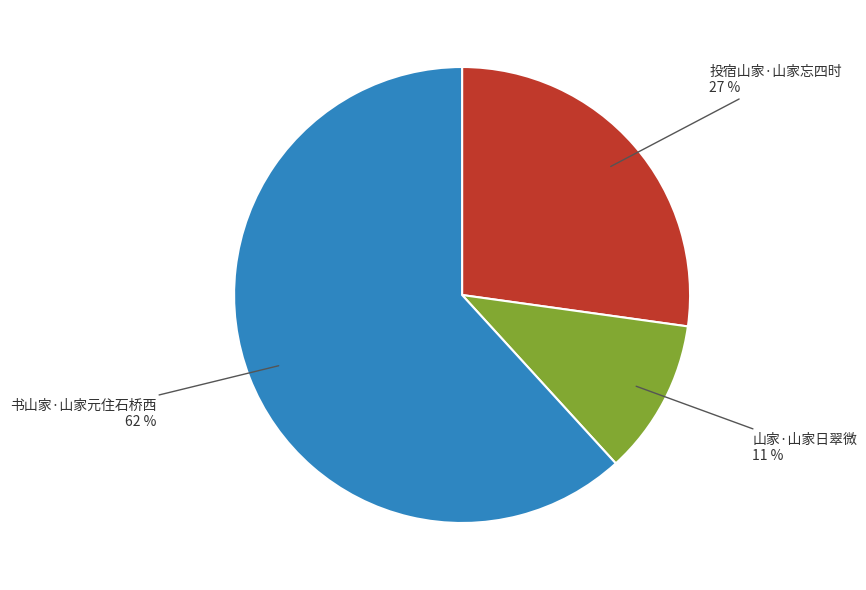

To the nearest percent, what is the difference between the largest and smallest slice percentages?

51%